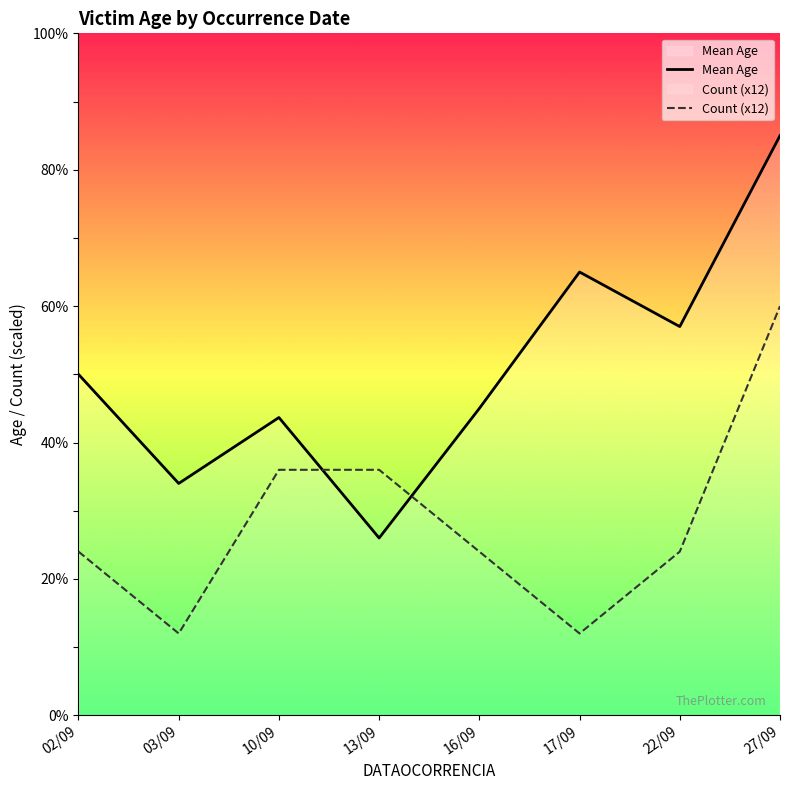

What is the sum of all Mean Age values?

405.7